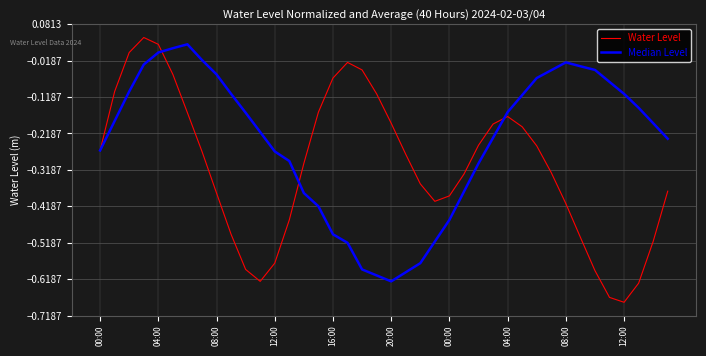

What is the difference between the second highest and minimum values in the Water Level series?

0.7